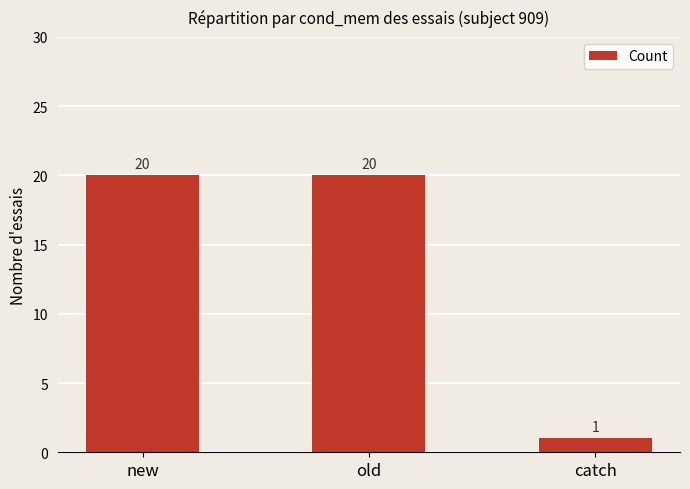

What is the sum of all values?

41